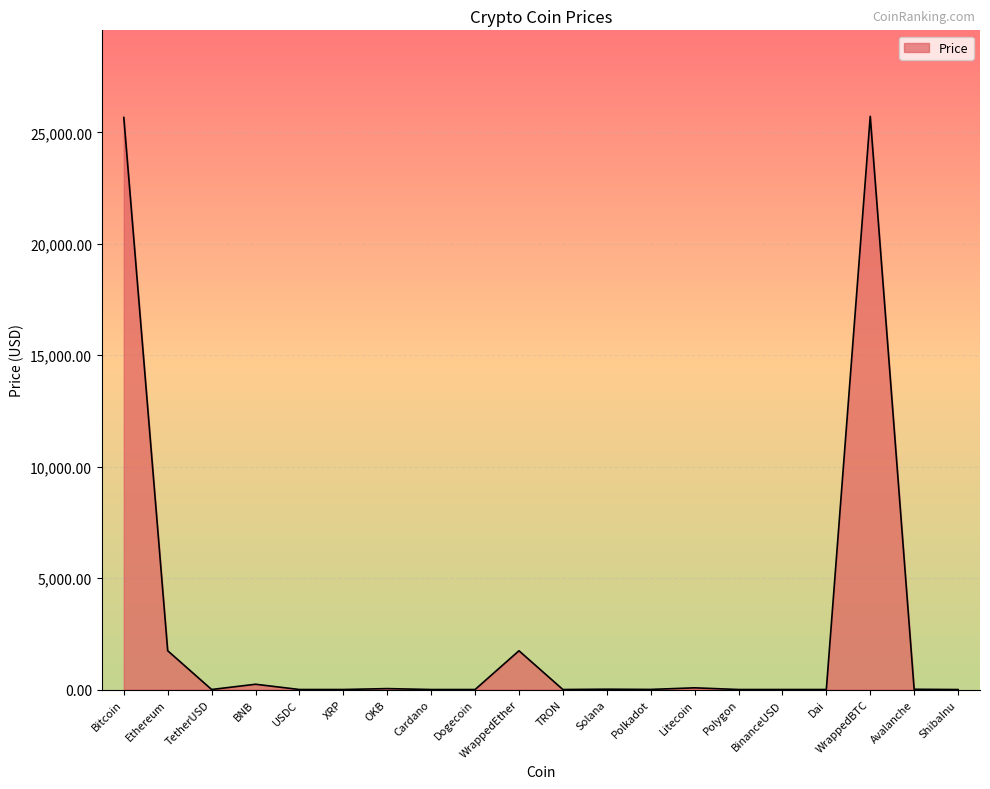

What is the difference between the maximum and minimum values?

25721.6